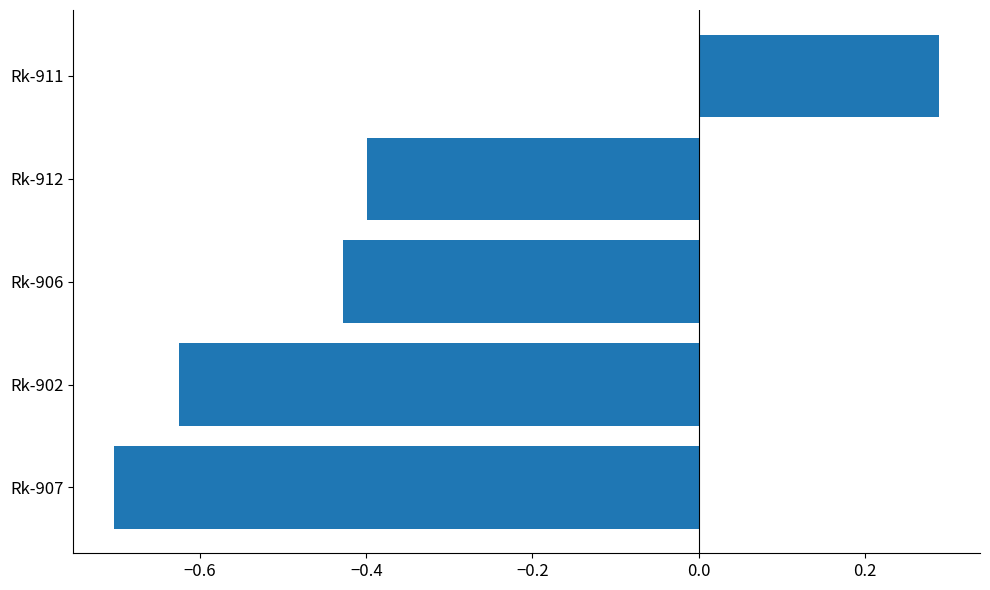

How many bars are there in total?

5